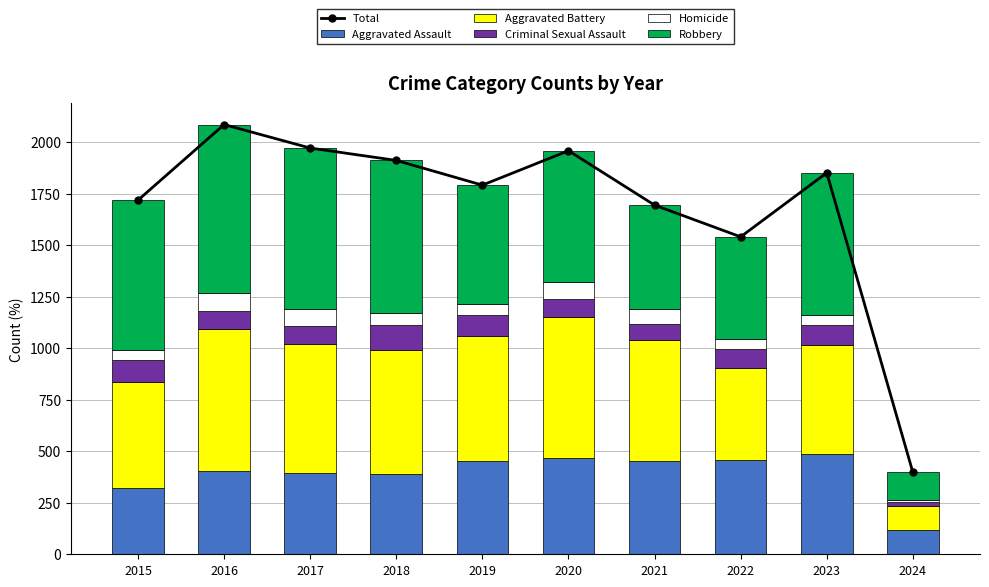

The Aggravated Assault series shows 240 at 2020. True or false?

False